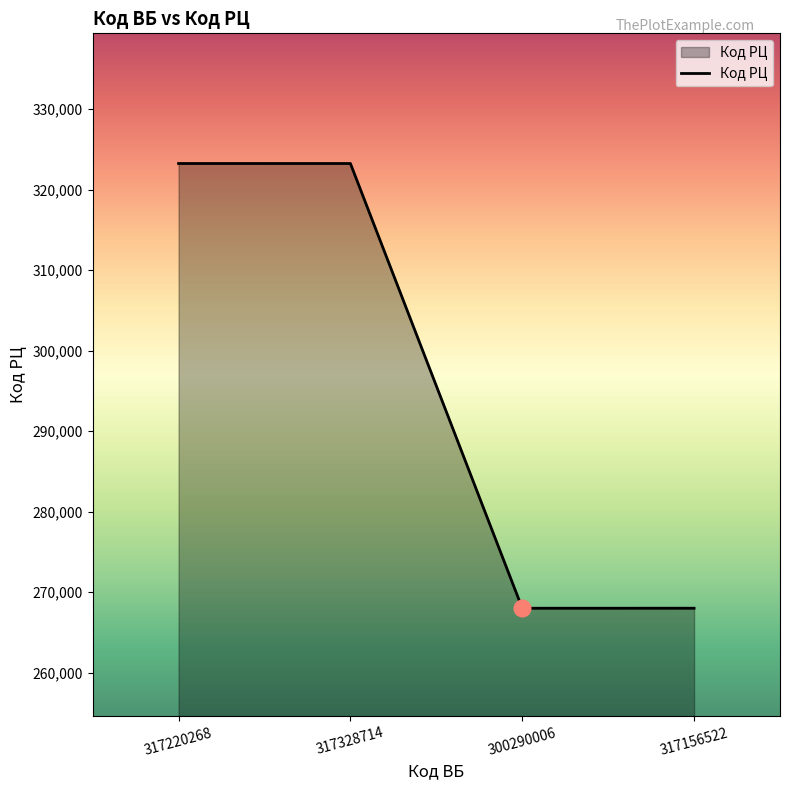

At which label is the value closest to 295626?

317156522